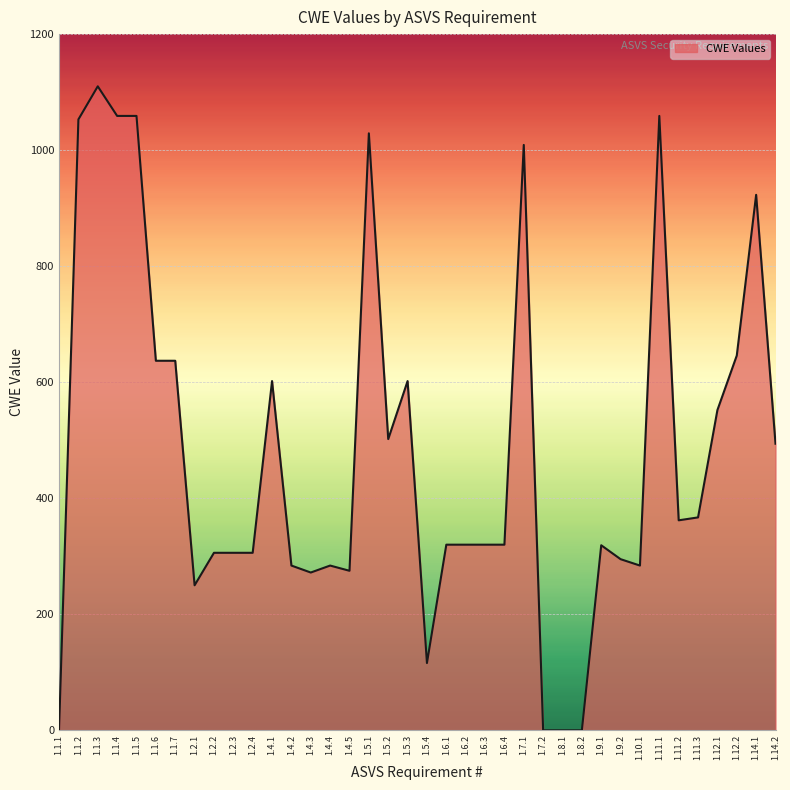

The value at 1.6.1 is 488. True or false?

False